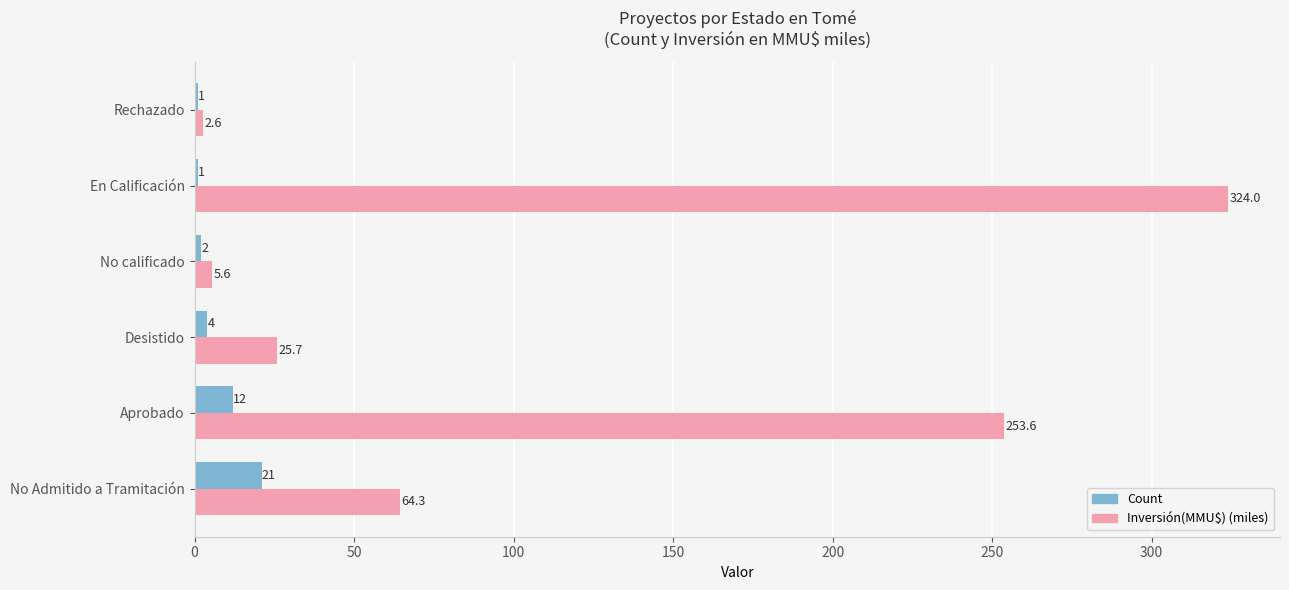

Which series has the largest total across all categories?

Inversión(MMU$) (miles)